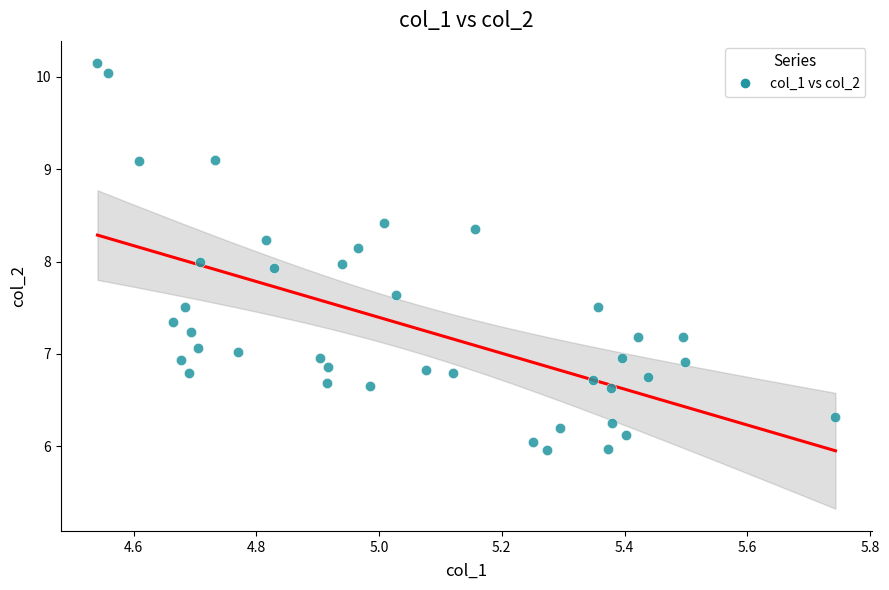

What is the range of X values (max minus min)?

1.2